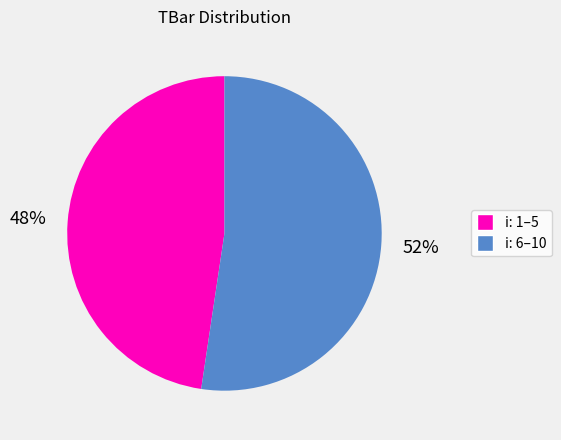

Does any single category account for the majority?

Yes